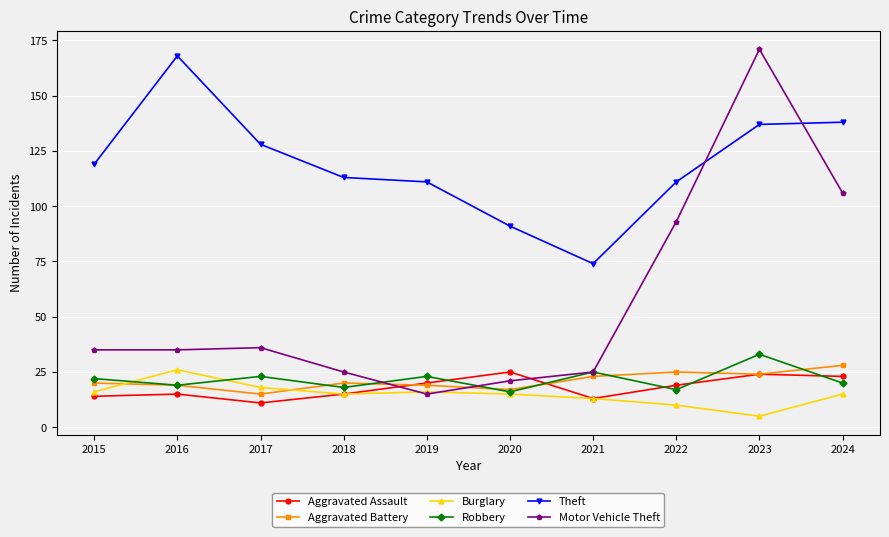

Between 2021 and 2024, which series saw the biggest shift?

Motor Vehicle Theft